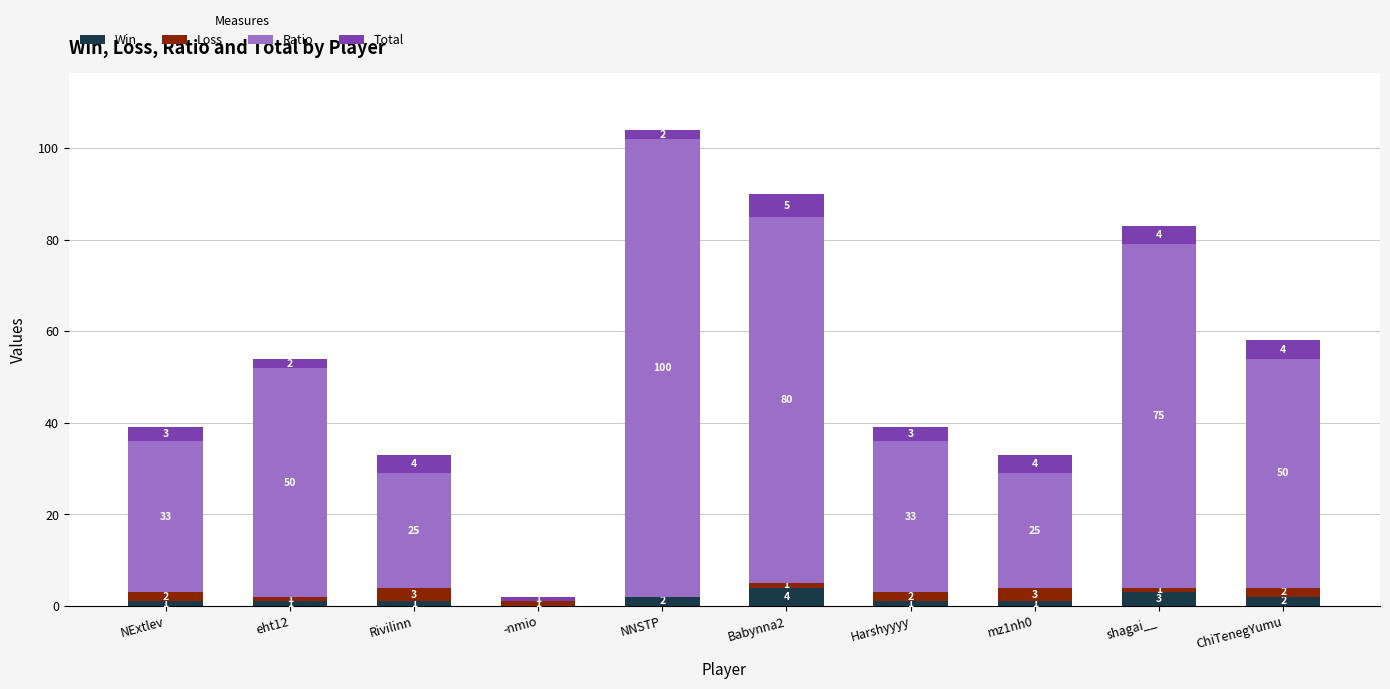

The Win series shows 1 at NExtlev. True or false?

True